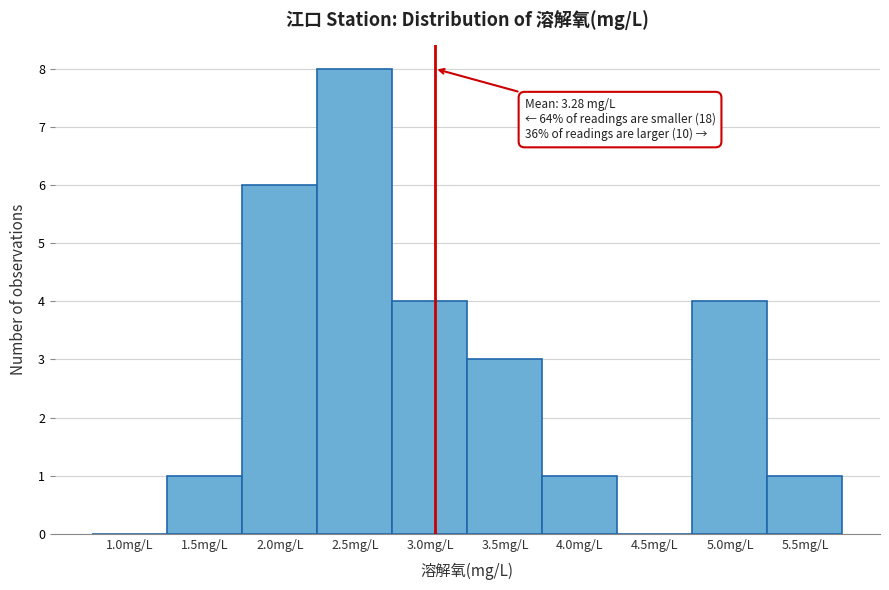

Reading left to right, transcribe all the data shown in this chart.

1.0mg/L=0	1.5mg/L=1	2.0mg/L=6	2.5mg/L=8	3.0mg/L=4	3.5mg/L=3	4.0mg/L=1	4.5mg/L=0	5.0mg/L=4	5.5mg/L=1